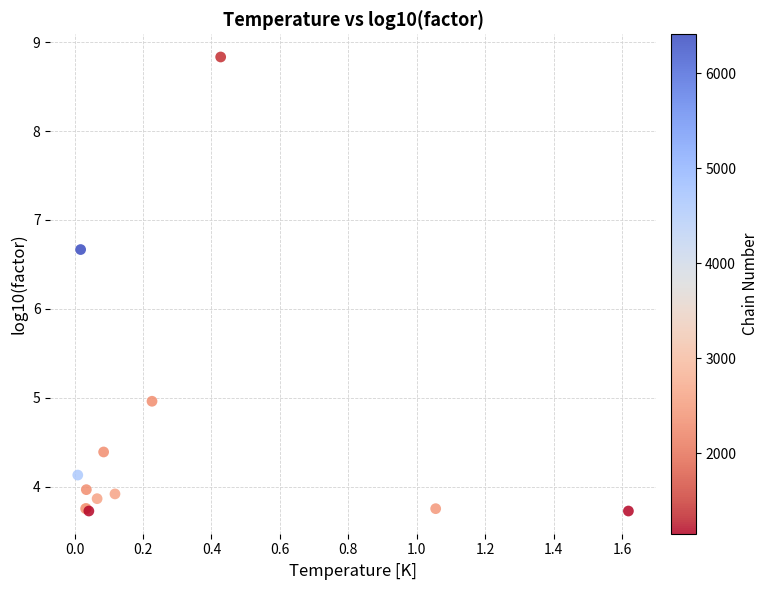

What Y value in the scatter plot is closest to 6?

6.7